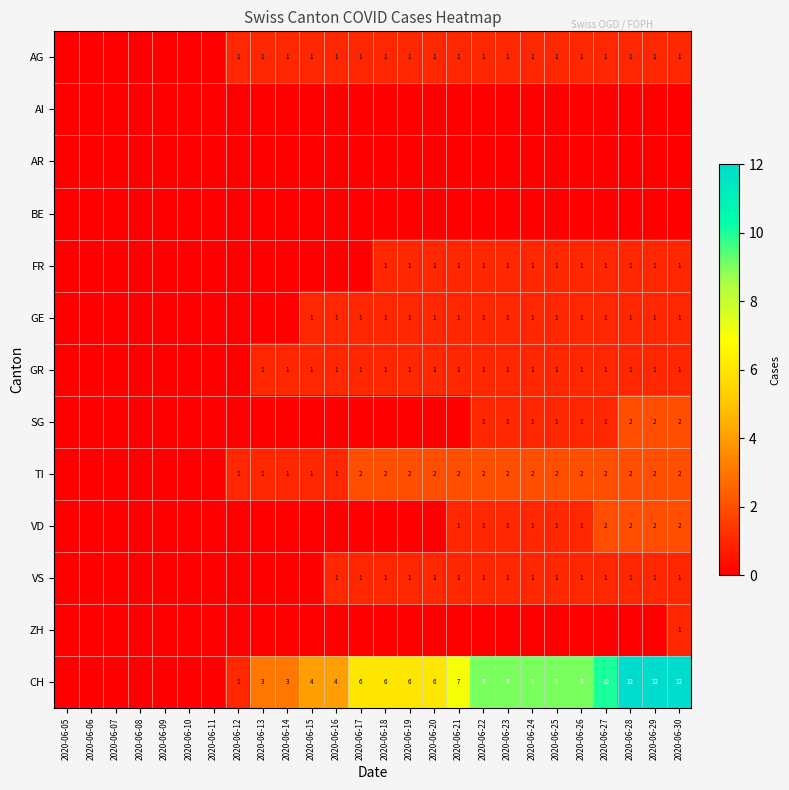

What is the sum of the CH values at 2020-06-22 and 2020-06-25?

18